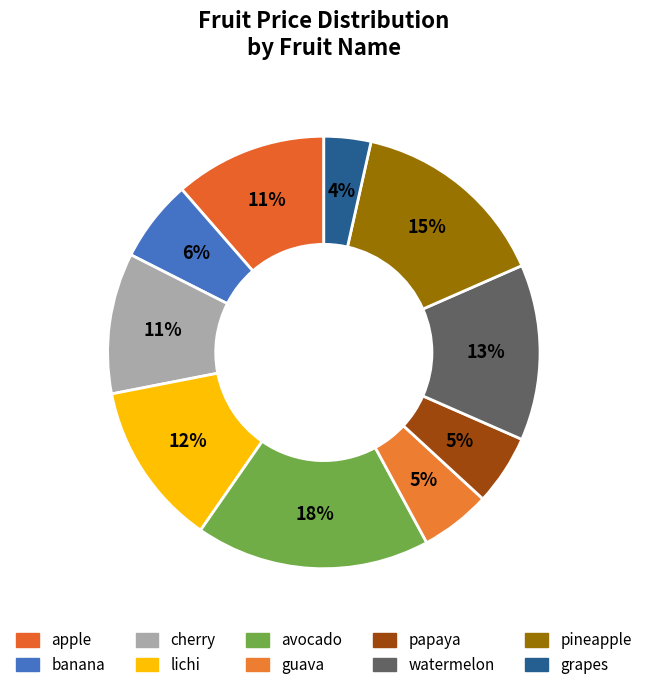

Which category has the smallest portion of the pie?

grapes